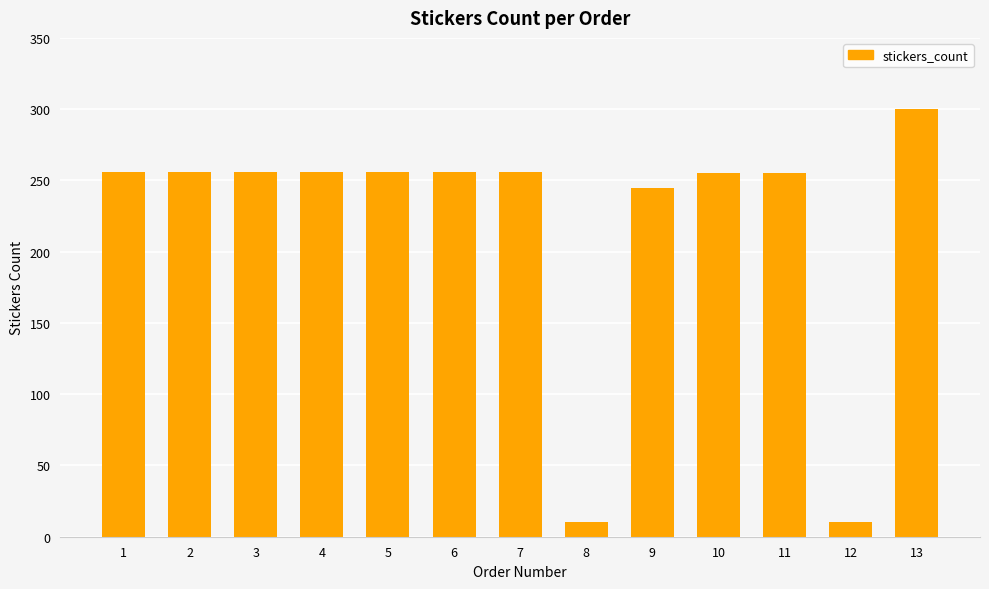

Which label corresponds to the largest value in the chart?

13